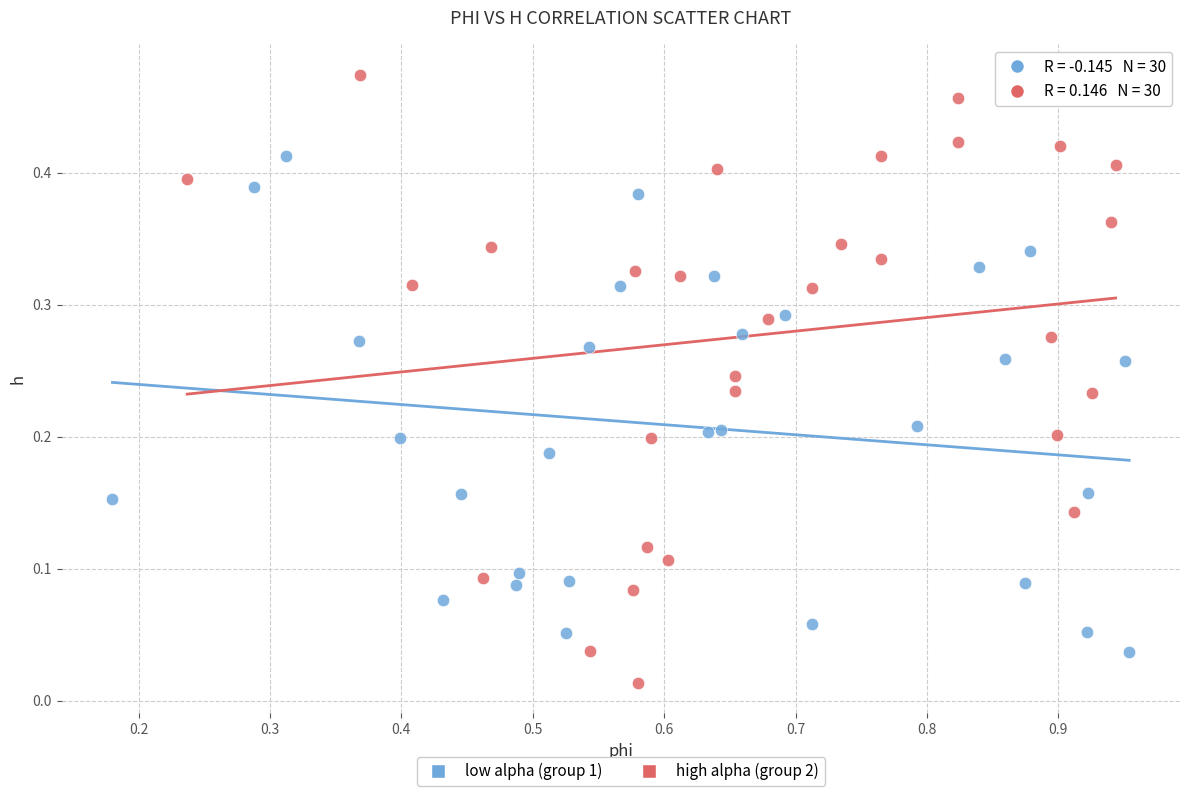

Which series reaches the maximum Y coordinate?

high alpha (group 2)